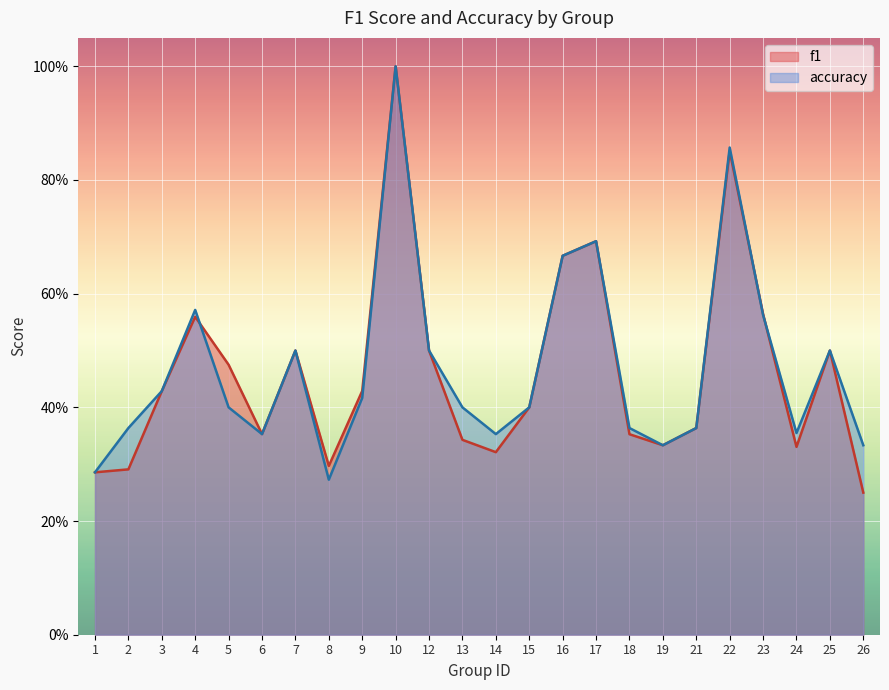

True or false: f1 and accuracy cross at least once.

True